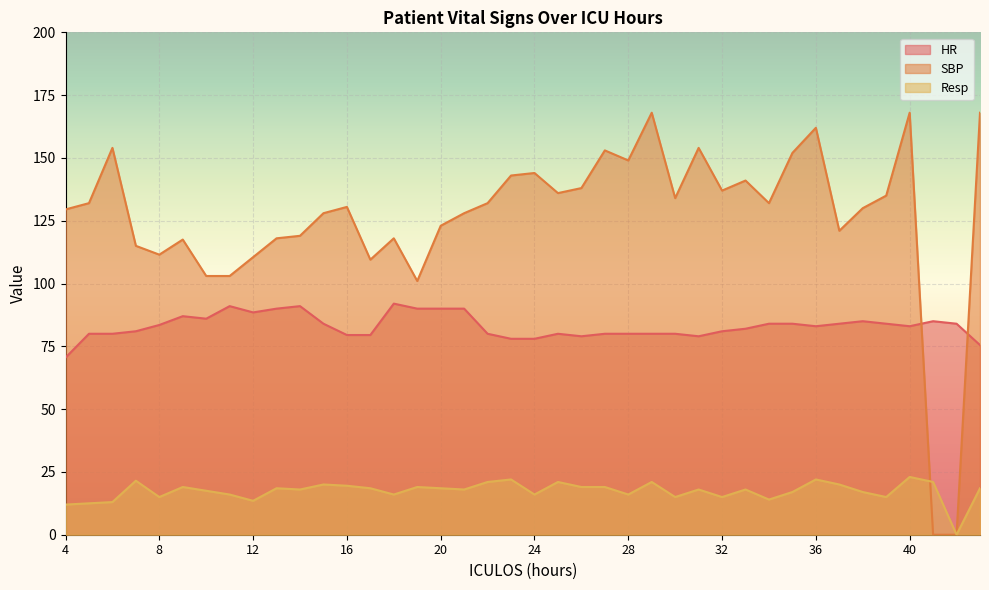

How many distinct data groups are displayed?

3